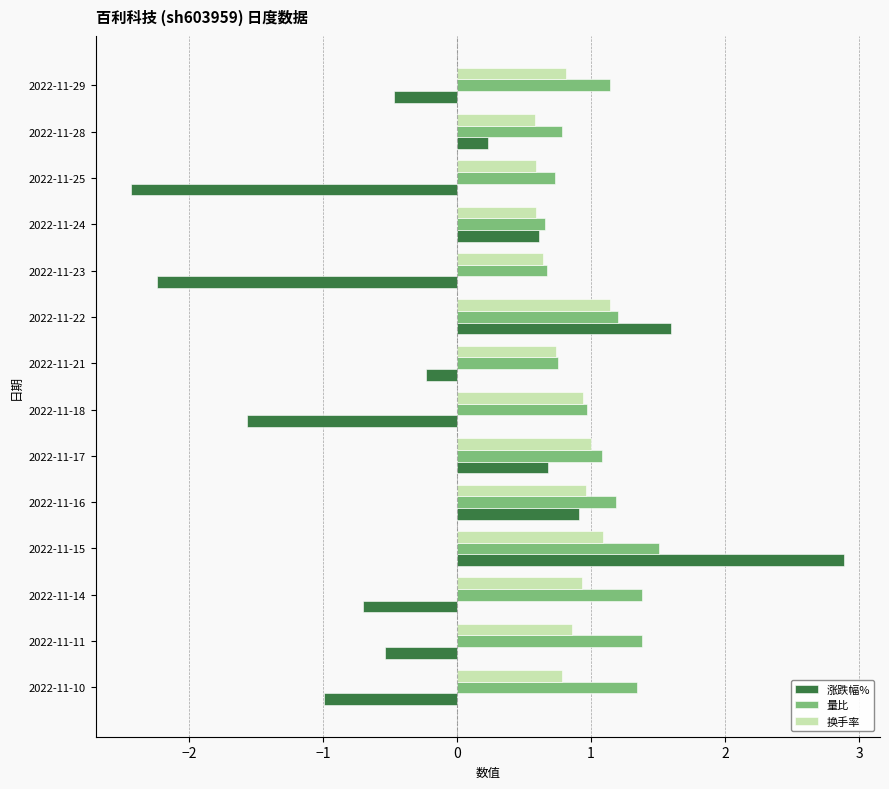

What is the difference between the highest and lowest values at 2022-11-18?

2.5